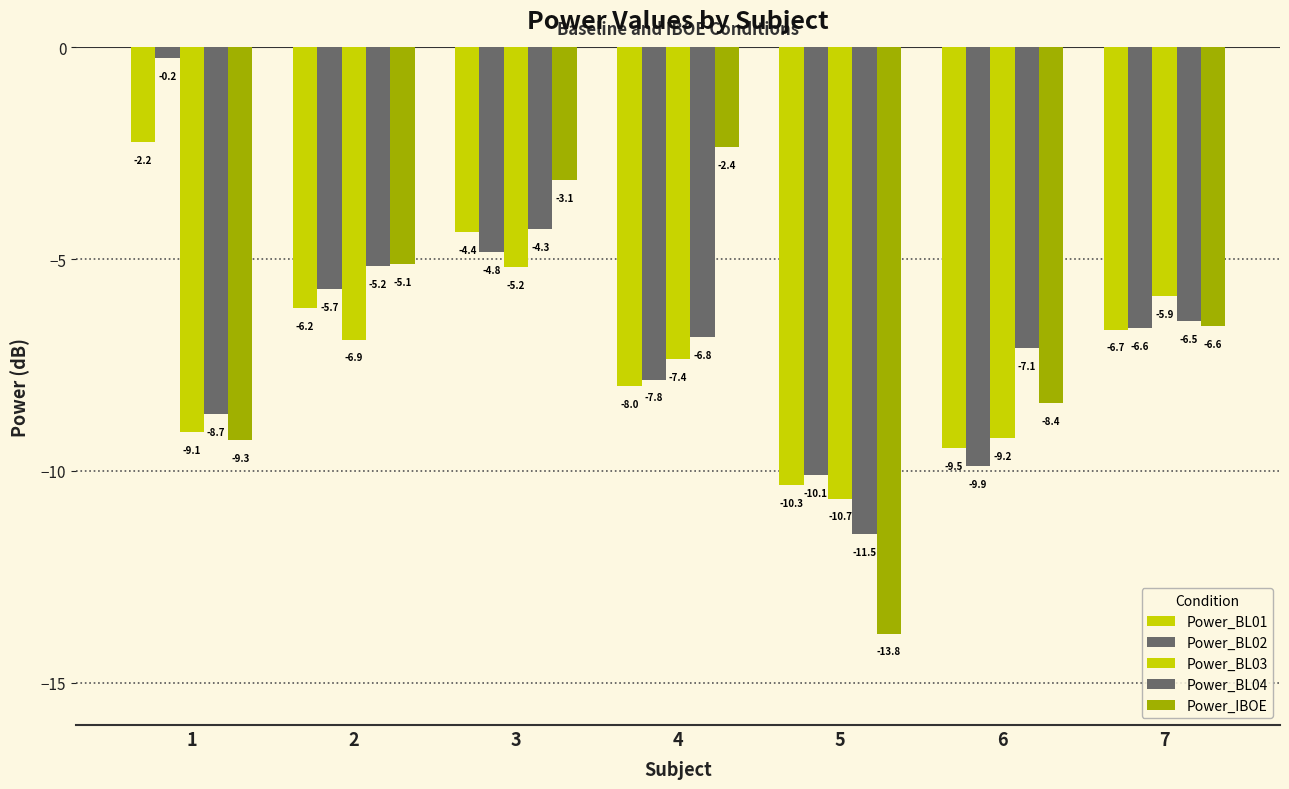

Reading right to left, list all the values displayed in this chart.

Power_BL01: -6.7	-9.5	-10.3	-8.0	-4.4	-6.2	-2.2
Power_BL02: -6.6	-9.9	-10.1	-7.8	-4.8	-5.7	-0.2
Power_BL03: -5.9	-9.2	-10.7	-7.4	-5.2	-6.9	-9.1
Power_BL04: -6.5	-7.1	-11.5	-6.8	-4.3	-5.2	-8.7
Power_IBOE: -6.6	-8.4	-13.8	-2.4	-3.1	-5.1	-9.3